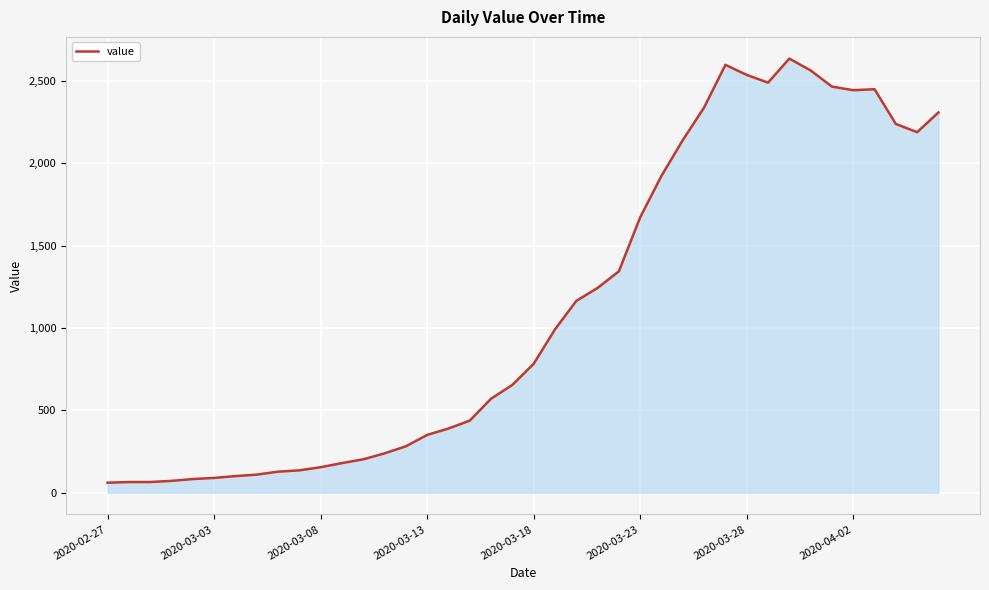

What is the greatest value displayed?

2637